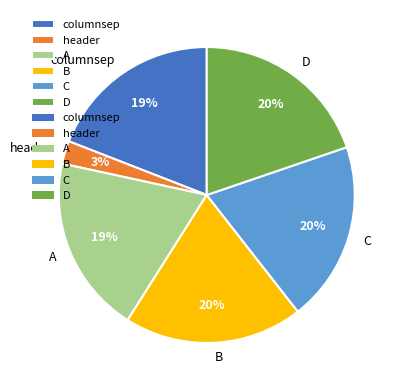

Is B the majority of the pie?

No